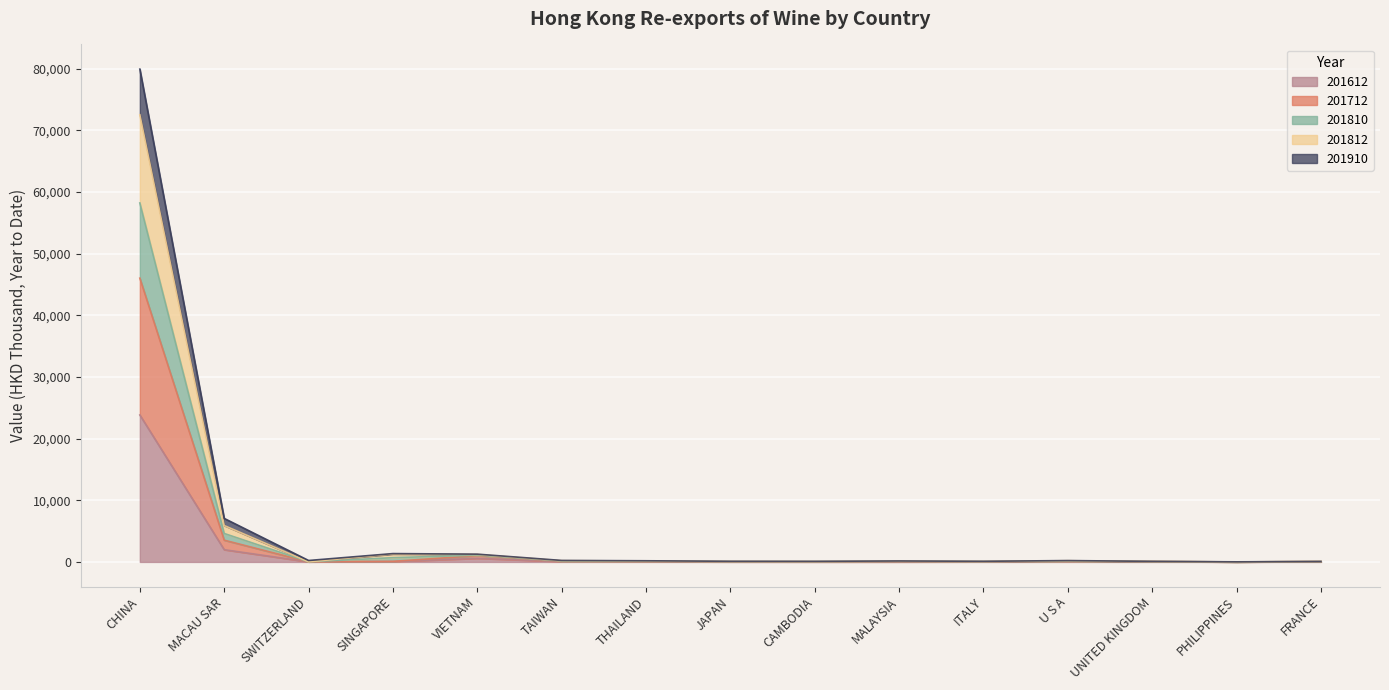

What is the lowest value of the 201910 series?

4.4